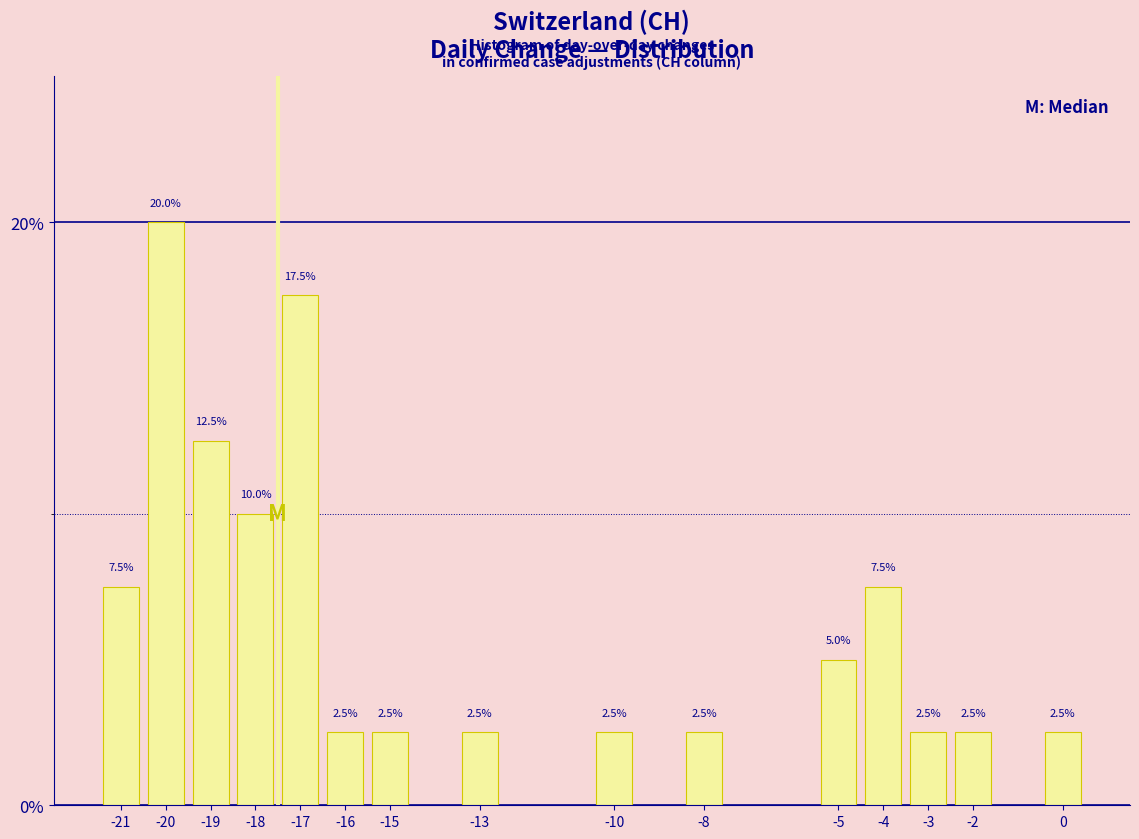

Reading left to right, what are all the values shown in this chart?

7.5	20.0	12.5	10.0	17.5	2.5	2.5	2.5	2.5	2.5	5.0	7.5	2.5	2.5	2.5